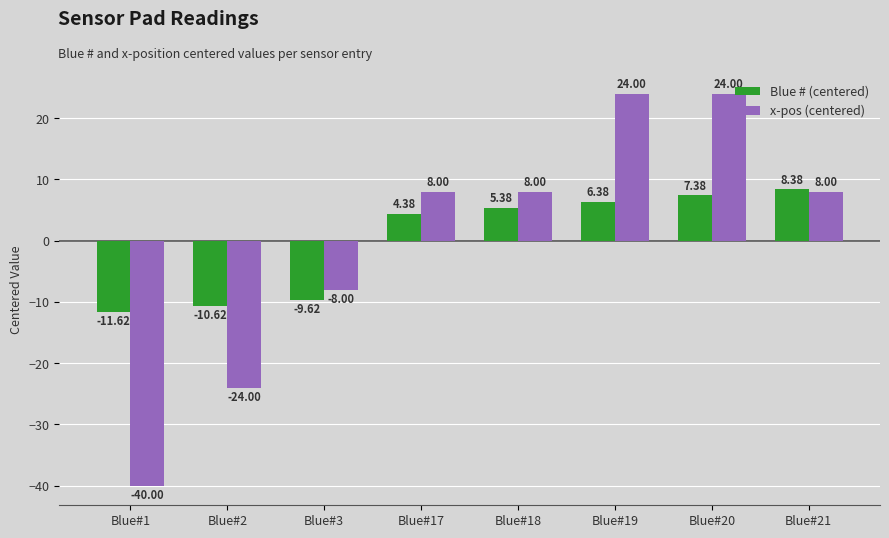

How many positive values does the Blue # (centered) series have?

5